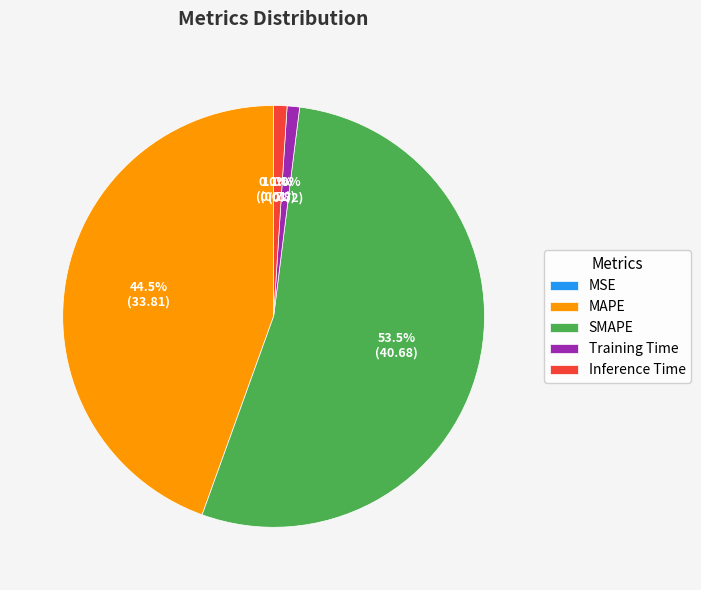

Which slice is the largest?

SMAPE